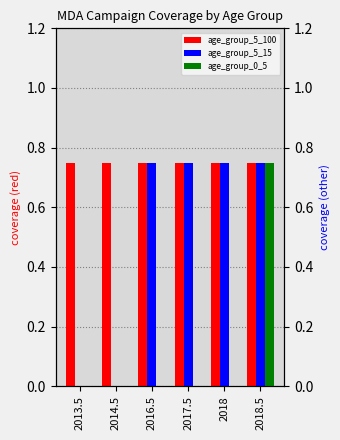

The value of age_group_0_5 at 2018 is -0.5. True or false?

False